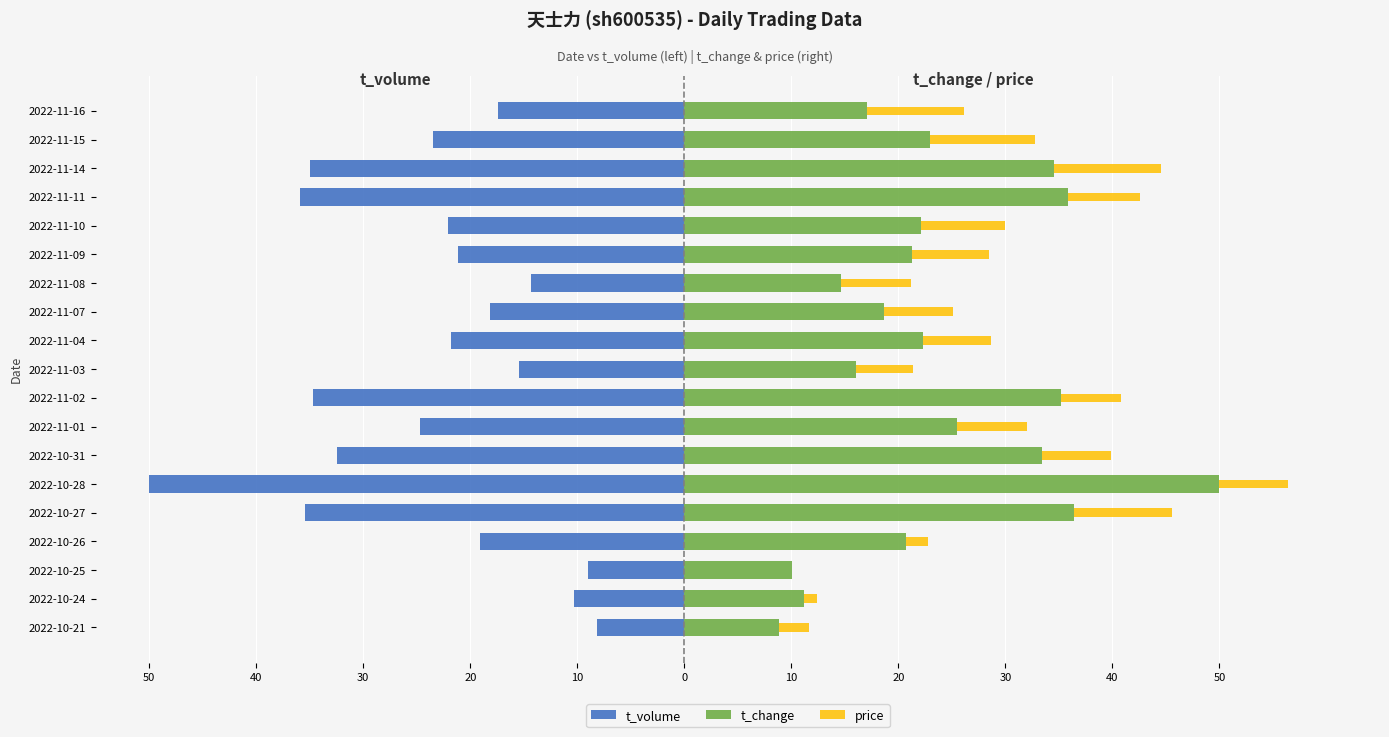

The t_change series shows 14.4 at 2022-10-26. True or false?

False